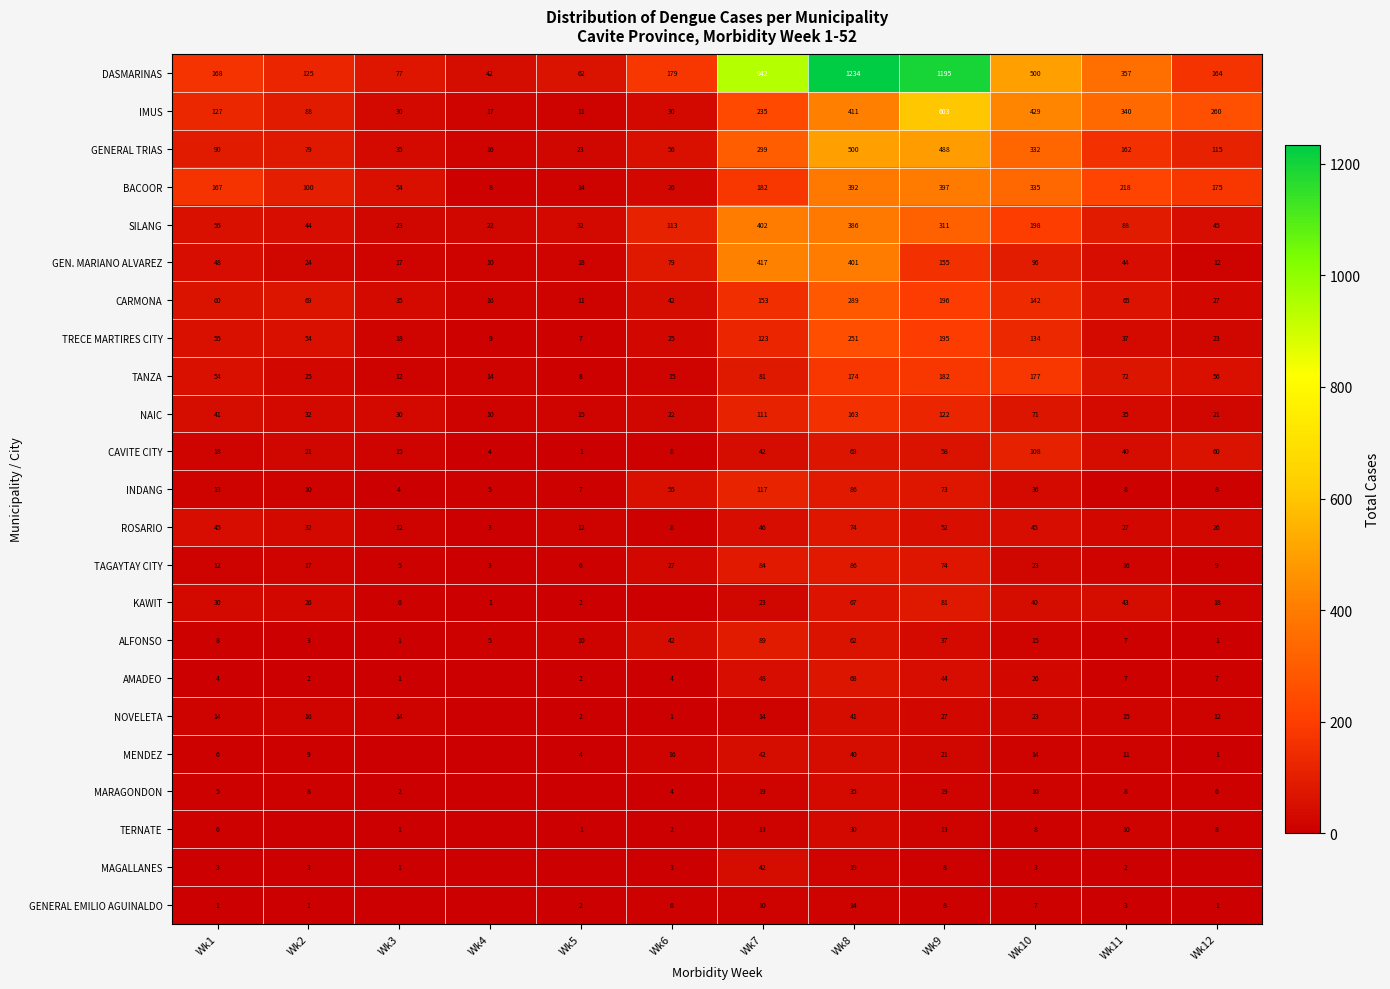

How many distinct data groups are displayed?

23